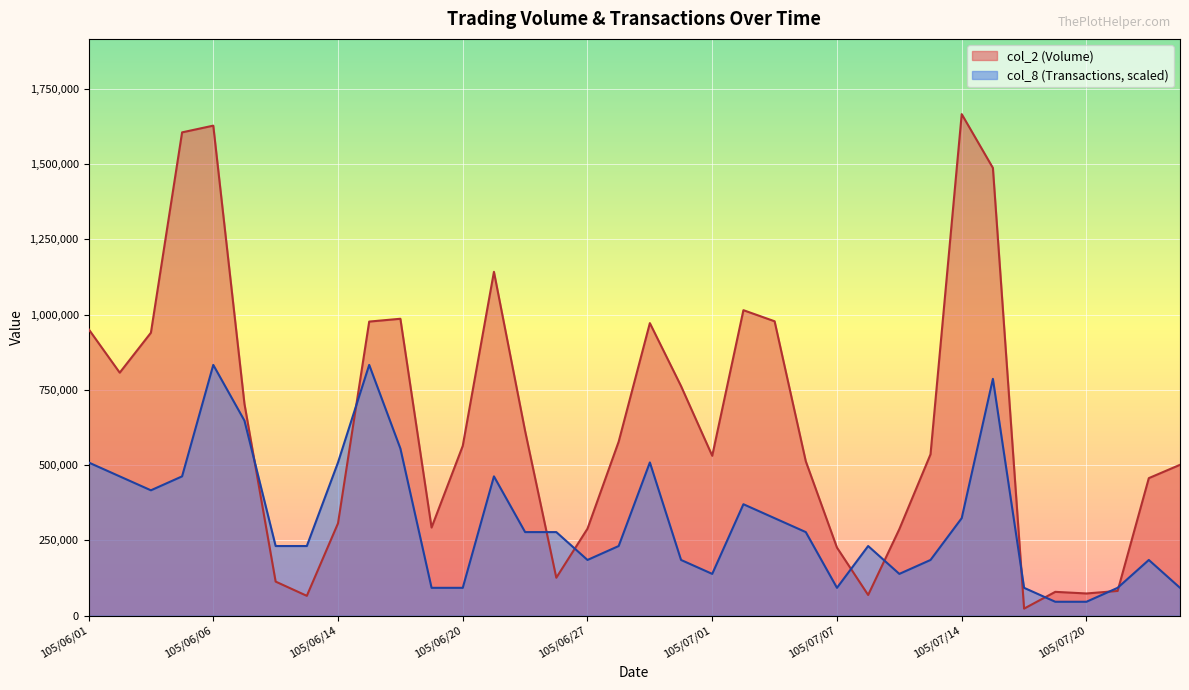

The value of col_8 at 105/07/18 is 61715.6. True or false?

False